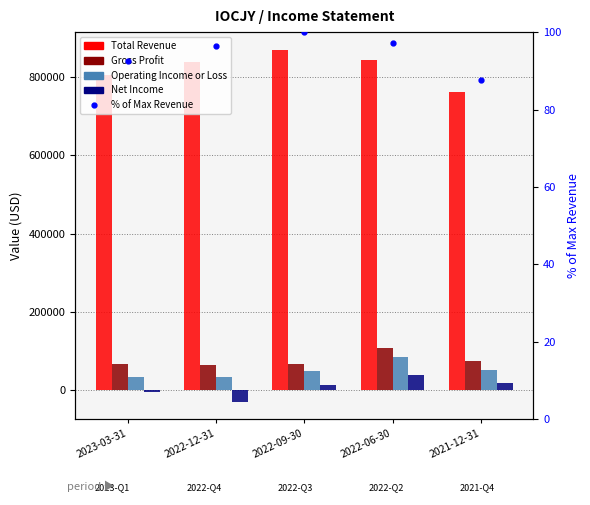

Reading right to left, extract all data points from this chart.

Total Revenue: 762800.0	844300.0	869700.0	837800.0	805200.0
Gross Profit: 76100.0	107700.0	68300.0	65300.0	68700.0
Operating Income or Loss: 51100.0	85200.0	50700.0	34600.0	34900.0
Net Income: 18900.0	38400.0	14000.0	-28400.0	-3300.0
% of Max Revenue: 87.7	97.1	100.0	96.3	92.6